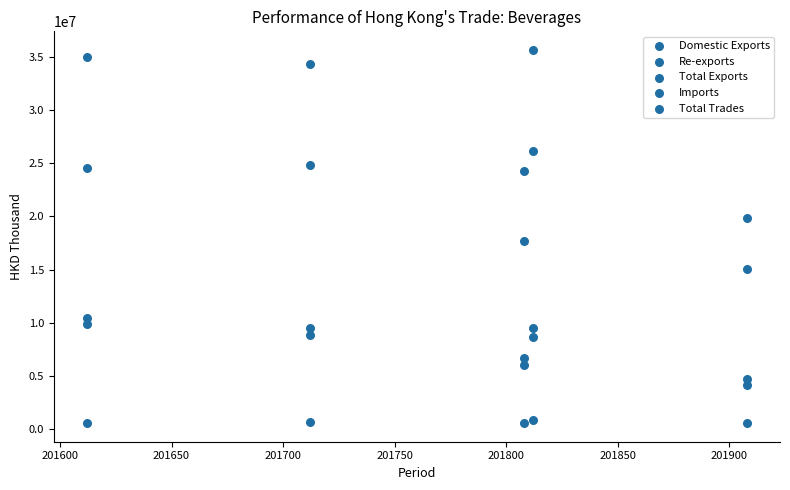

Count the number of points in this scatter plot.

25